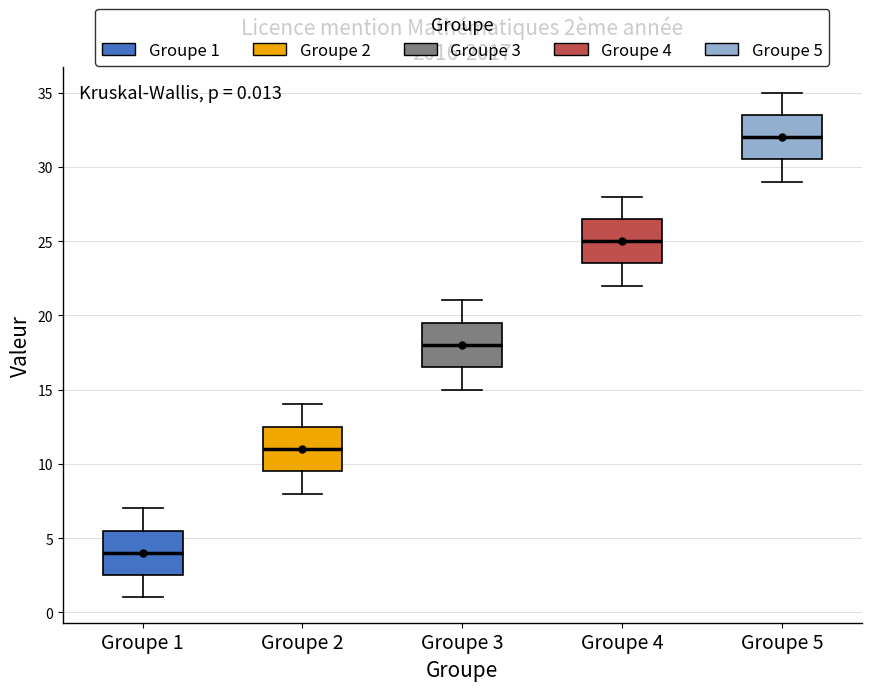

Which box has the lowest median line?

Groupe 1